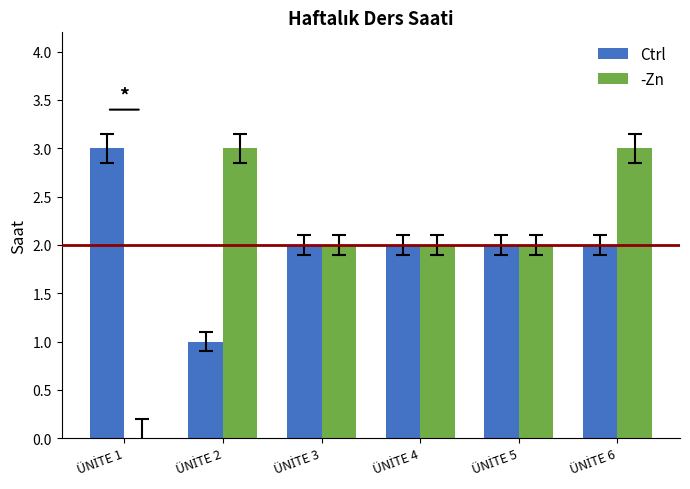

What is the sum of all Ctrl values?

12